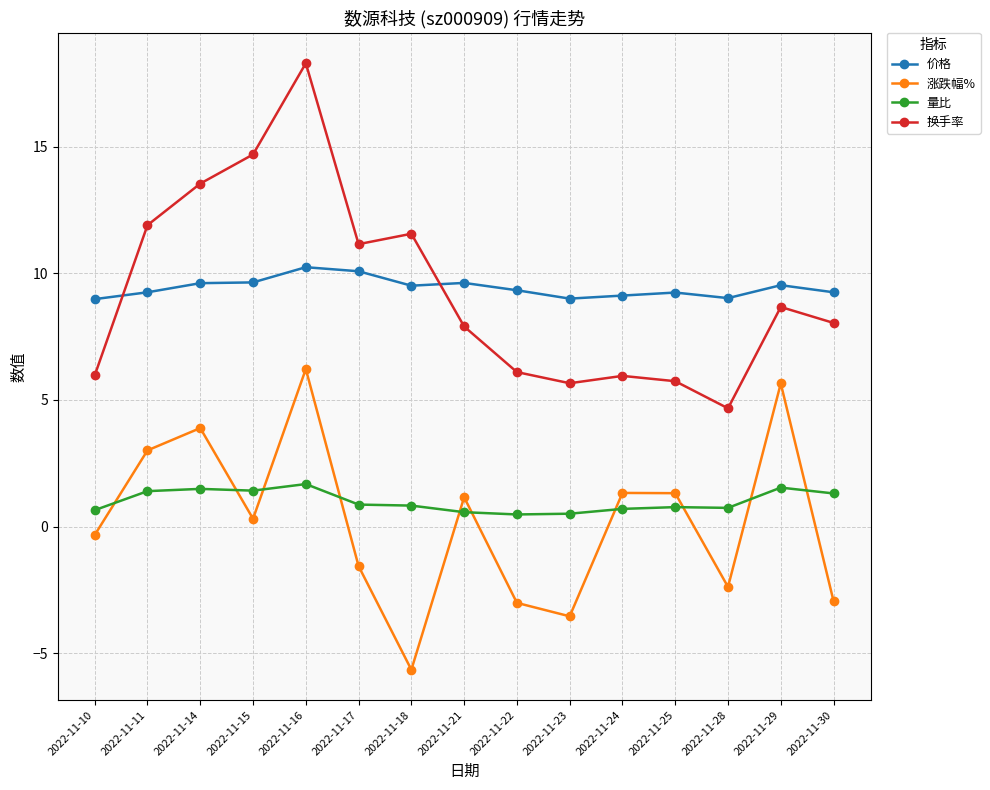

How many series are shown in this chart?

4